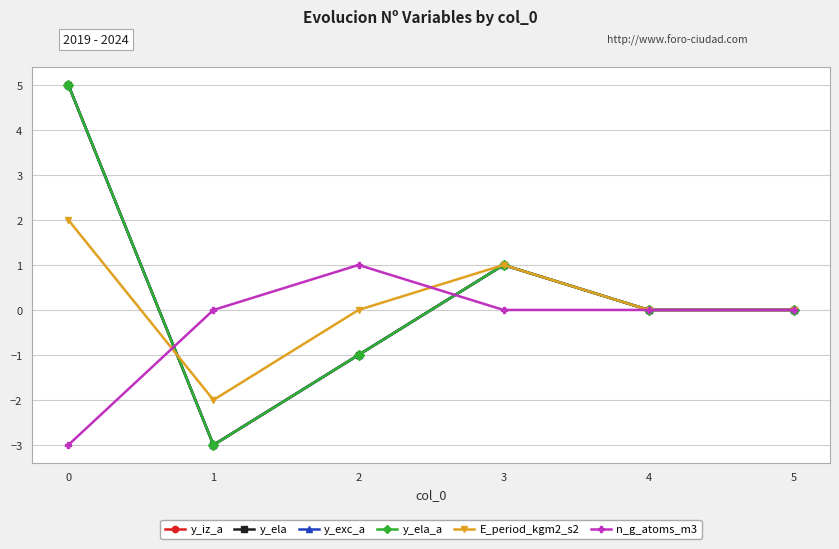

Is this an area chart (filled region under the line)?

No